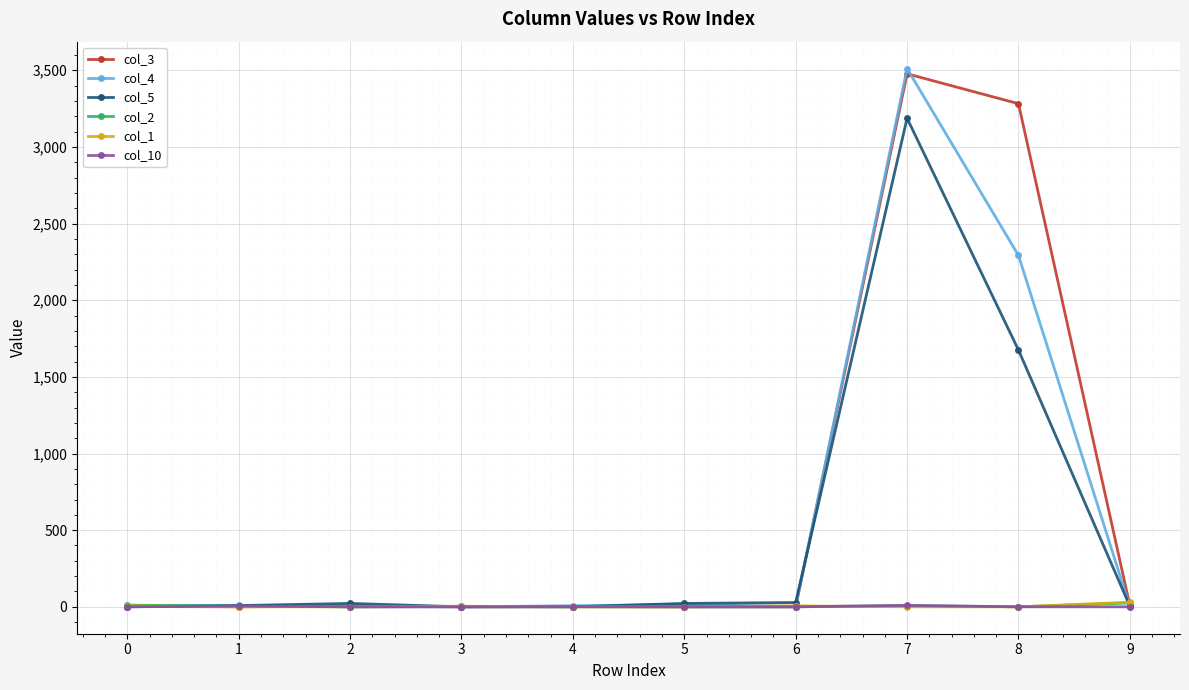

Which series has the widest spread of values?

col_4